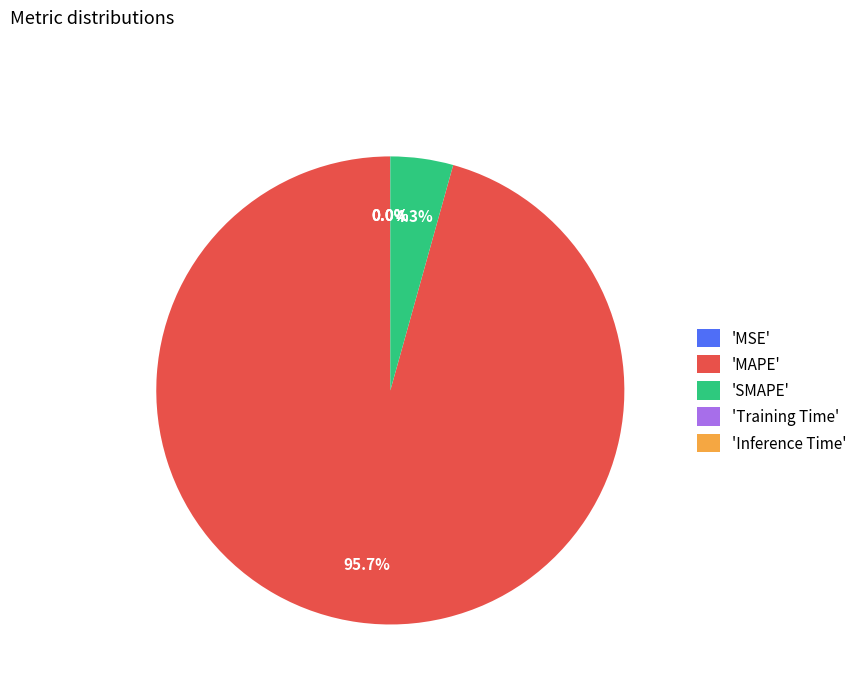

Which category has the biggest portion of the pie?

'MAPE'